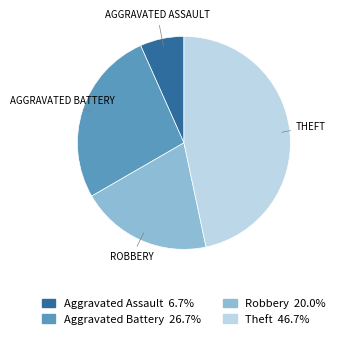

Count the number of slices in the pie.

4